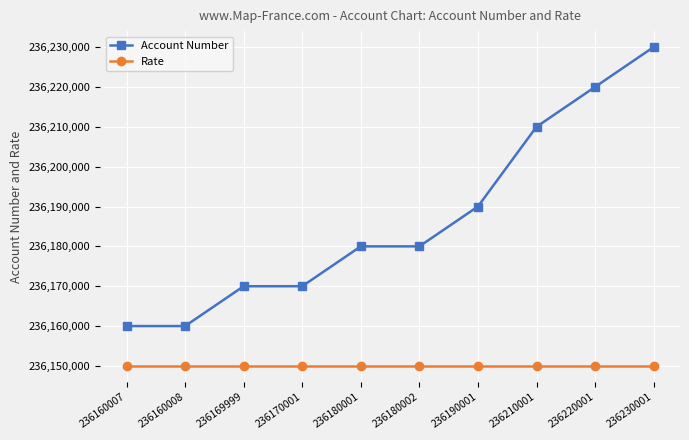

How many lines are shown in the chart?

2